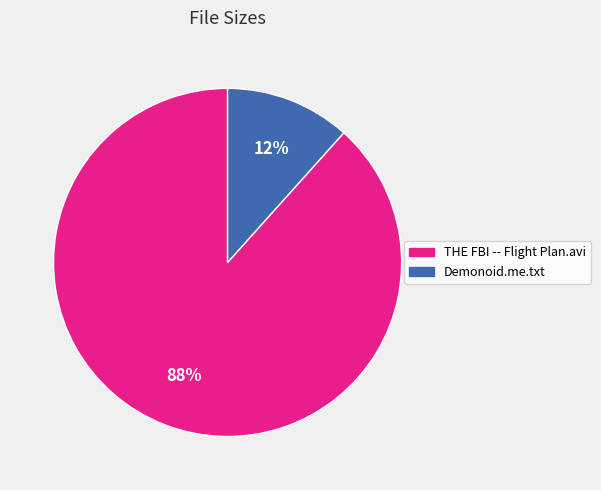

Rank the categories by value from lowest to highest.

Demonoid.me.txt, THE FBI -- Flight Plan.avi